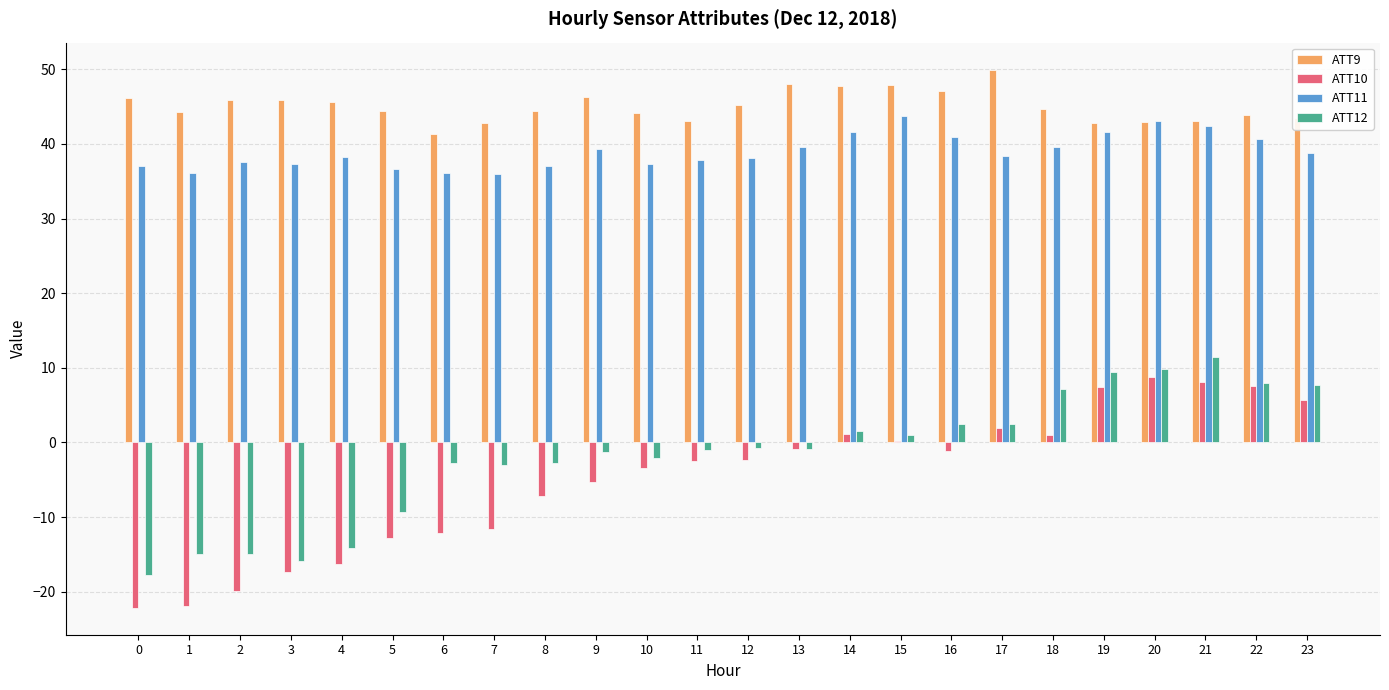

Which label corresponds to the largest value in the chart?

17